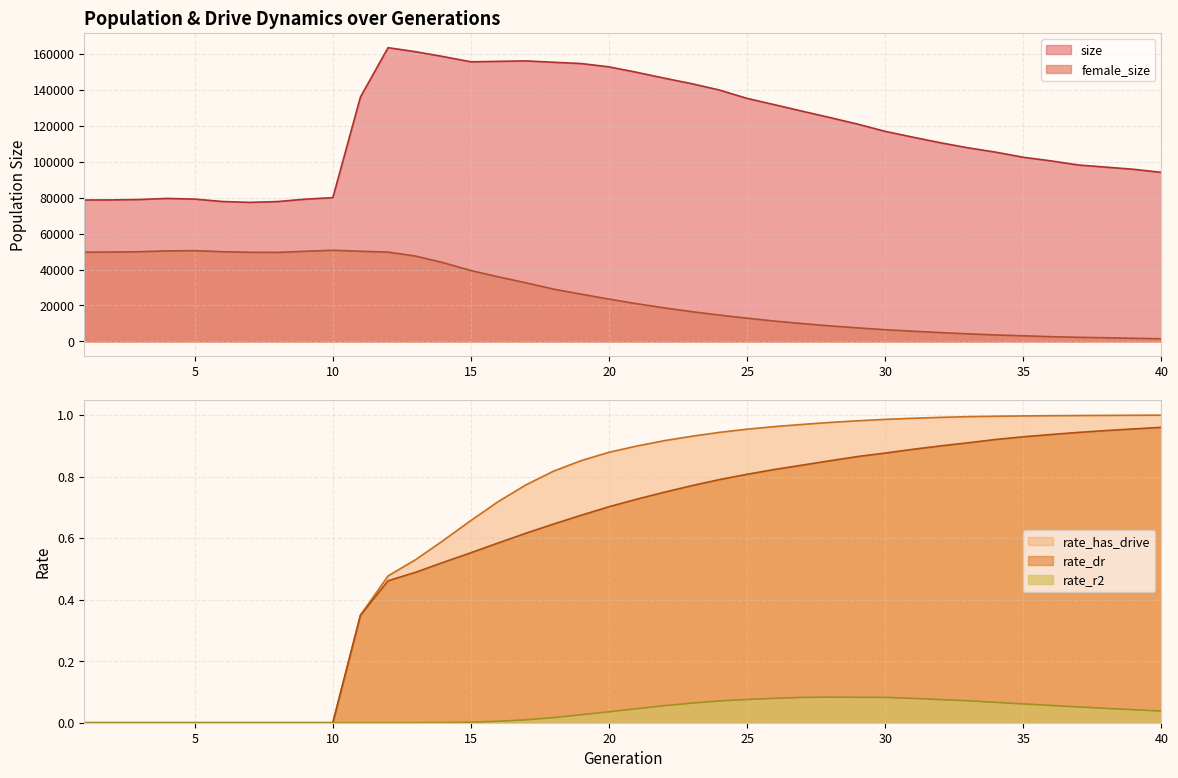

Reading left to right, what are all the values shown in this chart?

size: 1=78674.0	2=78730.0	3=78969.0	4=79552.0	5=79184.0	6=77849.0	7=77363.0	8=77823.0	9=79151.0	10=79978.0	11=135996.0	12=163448.0	13=161198.0	14=158495.0	15=155582.0	16=155844.0	17=156090.0	18=155329.0	19=154610.0	20=152781.0	21=149758.0	22=146503.0	23=143398.0	24=139878.0	25=135221.0	26=131691.0	27=128101.0	28=124569.0	29=120918.0	30=116893.0	31=113670.0	32=110535.0	33=107729.0	34=105324.0	35=102470.0	36=100460.0	37=98158.0	38=96971.0	39=95768.0	40=94052.0
female_size: 1=49639.0	2=49722.0	3=49904.0	4=50358.0	5=50484.0	6=49910.0	7=49579.0	8=49523.0	9=50148.0	10=50711.0	11=50152.0	12=49698.0	13=47464.0	14=43805.0	15=39427.0	16=35893.0	17=32566.0	18=29066.0	19=26270.0	20=23545.0	21=20976.0	22=18660.0	23=16535.0	24=14646.0	25=12915.0	26=11295.0	27=9917.0	28=8628.0	29=7535.0	30=6496.0	31=5679.0	32=4909.0	33=4197.0	34=3585.0	35=3109.0	36=2630.0	37=2286.0	38=2023.0	39=1735.0	40=1462.0
rate_dr: 1=0.0	2=0.0	3=0.0	4=0.0	5=0.0	6=0.0	7=0.0	8=0.0	9=0.0	10=0.0	11=0.3	12=0.5	13=0.5	14=0.5	15=0.6	16=0.6	17=0.6	18=0.6	19=0.7	20=0.7	21=0.7	22=0.7	23=0.8	24=0.8	25=0.8	26=0.8	27=0.8	28=0.9	29=0.9	30=0.9	31=0.9	32=0.9	33=0.9	34=0.9	35=0.9	36=0.9	37=0.9	38=0.9	39=1.0	40=1.0
rate_r2: 1=0.0	2=0.0	3=0.0	4=0.0	5=0.0	6=0.0	7=0.0	8=0.0	9=0.0	10=0.0	11=0.0	12=0.0	13=0.0	14=0.0	15=0.0	16=0.0	17=0.0	18=0.0	19=0.0	20=0.0	21=0.0	22=0.1	23=0.1	24=0.1	25=0.1	26=0.1	27=0.1	28=0.1	29=0.1	30=0.1	31=0.1	32=0.1	33=0.1	34=0.1	35=0.1	36=0.1	37=0.1	38=0.0	39=0.0	40=0.0
rate_has_drive: 1=0.0	2=0.0	3=0.0	4=0.0	5=0.0	6=0.0	7=0.0	8=0.0	9=0.0	10=0.0	11=0.3	12=0.5	13=0.5	14=0.6	15=0.7	16=0.7	17=0.8	18=0.8	19=0.9	20=0.9	21=0.9	22=0.9	23=0.9	24=0.9	25=1.0	26=1.0	27=1.0	28=1.0	29=1.0	30=1.0	31=1.0	32=1.0	33=1.0	34=1.0	35=1.0	36=1.0	37=1.0	38=1.0	39=1.0	40=1.0